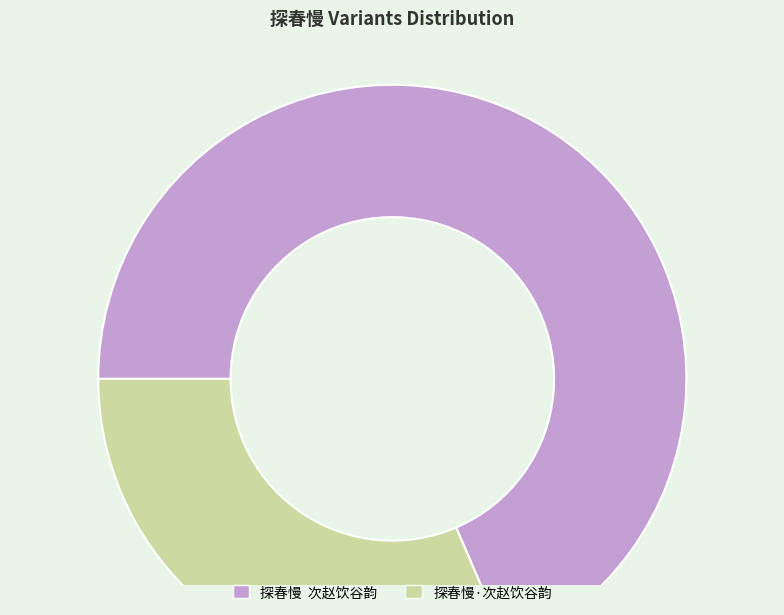

Is the sum of 探春慢·次赵饮谷韵 and 探春慢 次赵饮谷韵 greater than half?

Yes